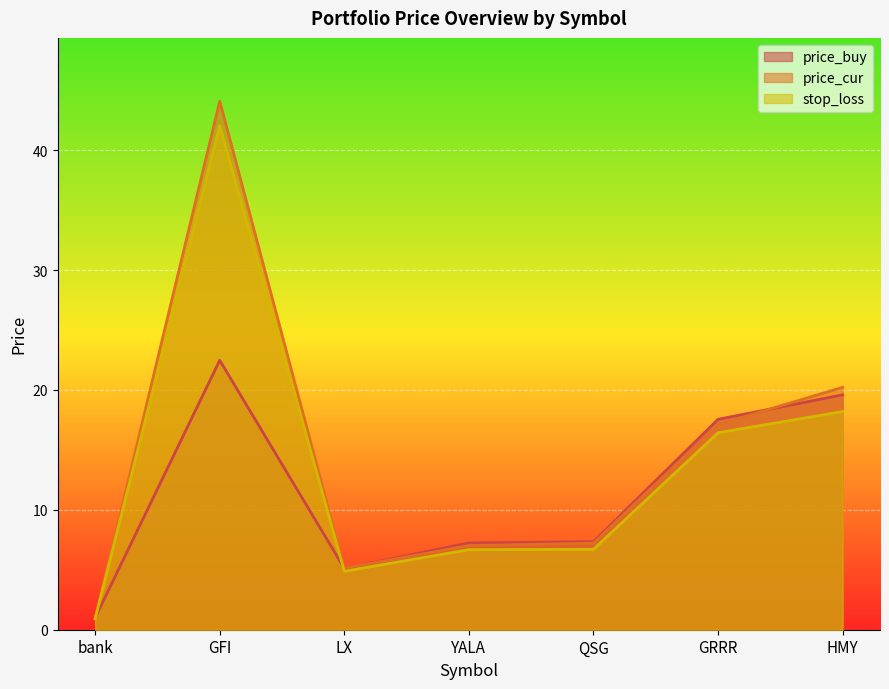

List the series in order of their overall mean, lowest first.

price_buy, stop_loss, price_cur